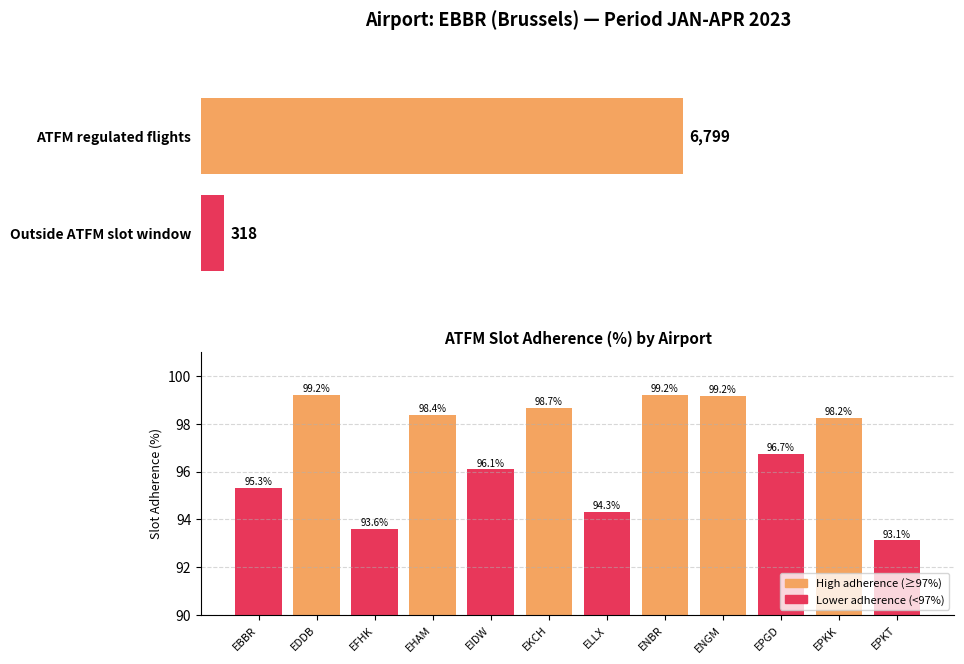

What is the sum of the values at EBBR and EPKT?

188.4